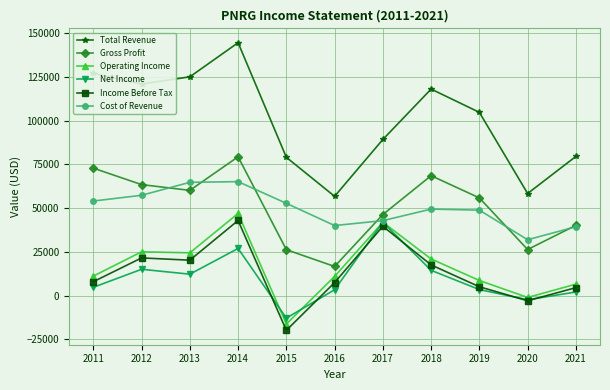

True or false: Gross Profit and Net Income cross at least once.

False